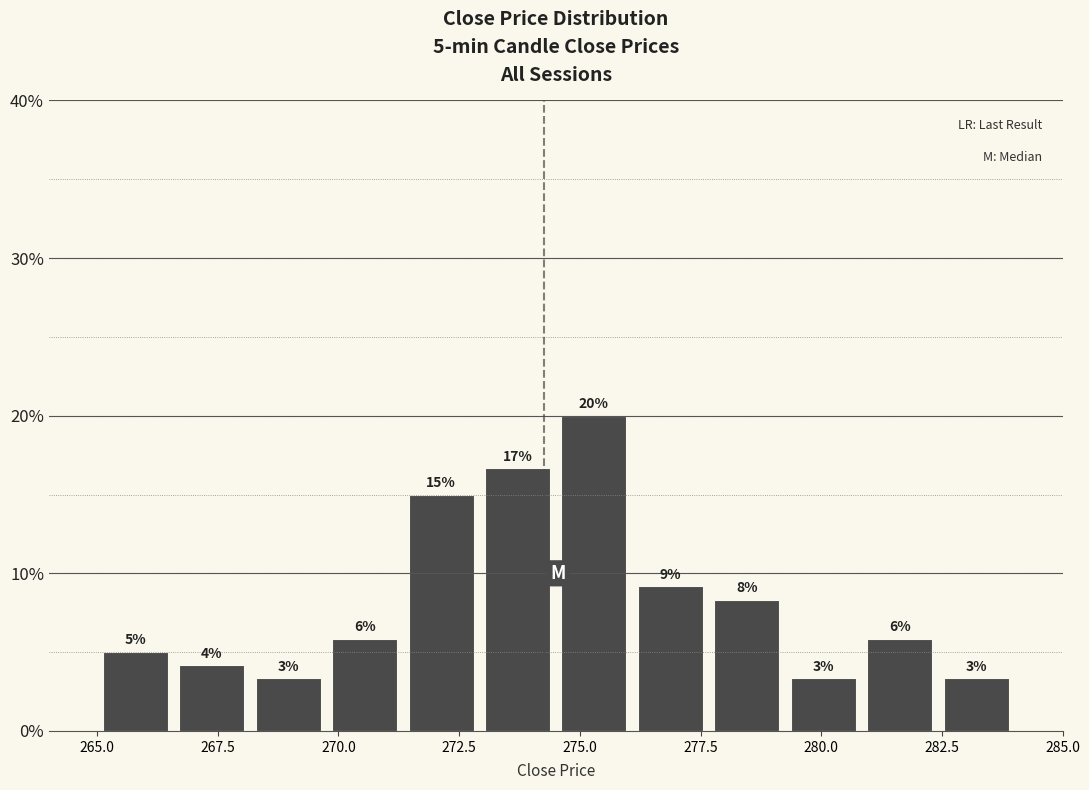

Read against the x-axis, roughly where is the centre of the tallest bar?

275.5